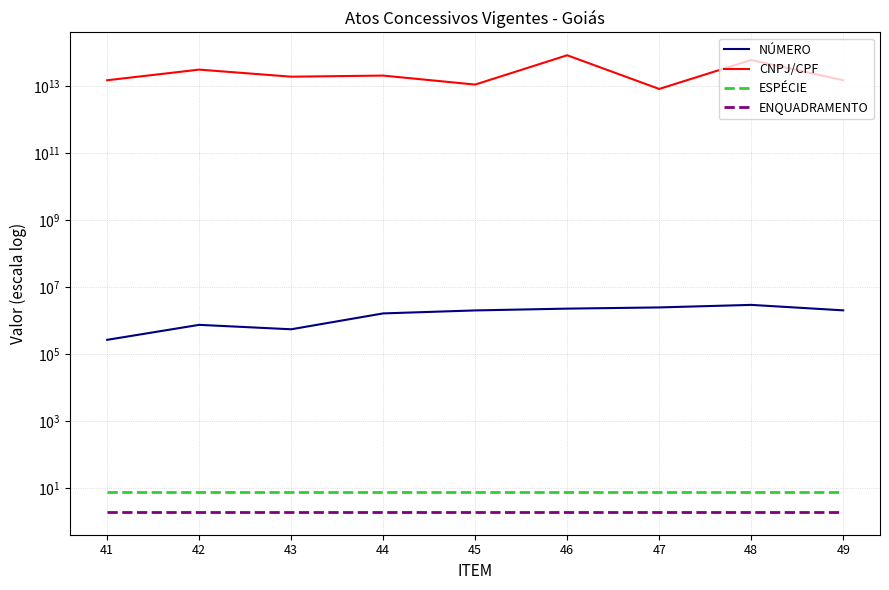

True or false: ESPÉCIE and NÚMERO cross at least once.

False